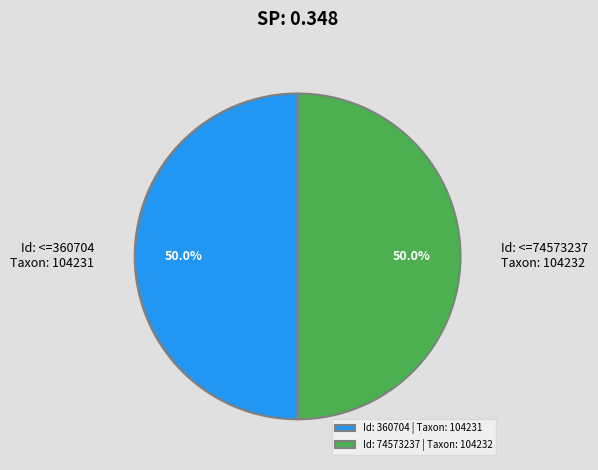

What portion of the pie excludes Id: 74573237 | Taxon: 104232?

50.0%